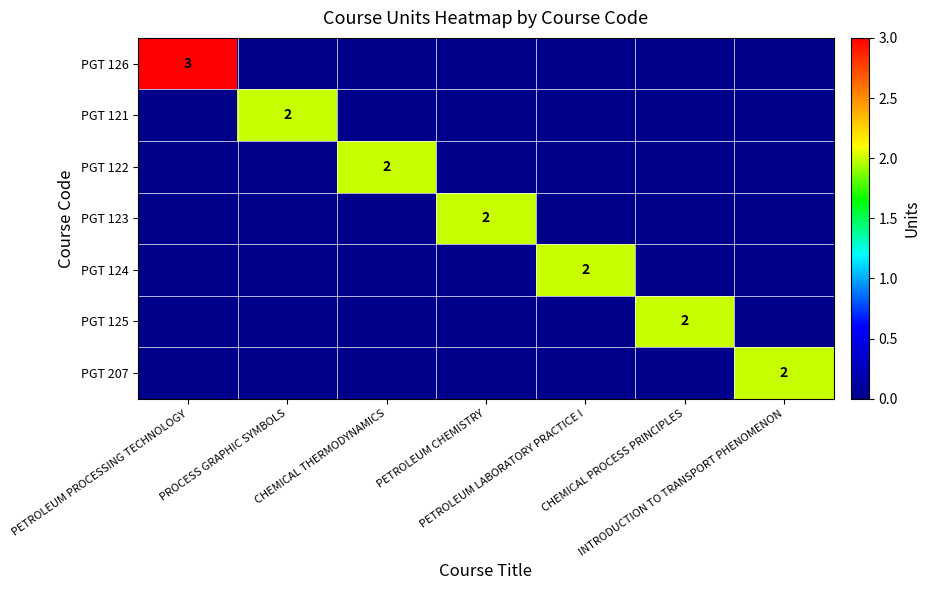

Is it true that PGT 121 equals 0 at PETROLEUM LABORATORY PRACTICE I?

True